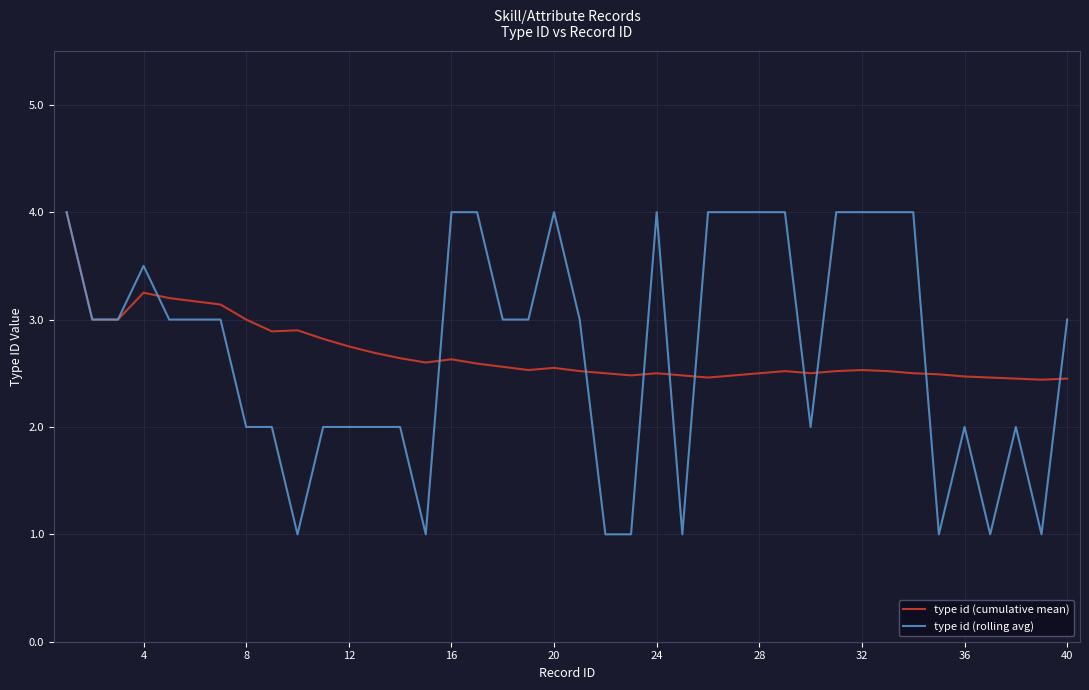

Which series has the widest spread of values?

type id (rolling avg)